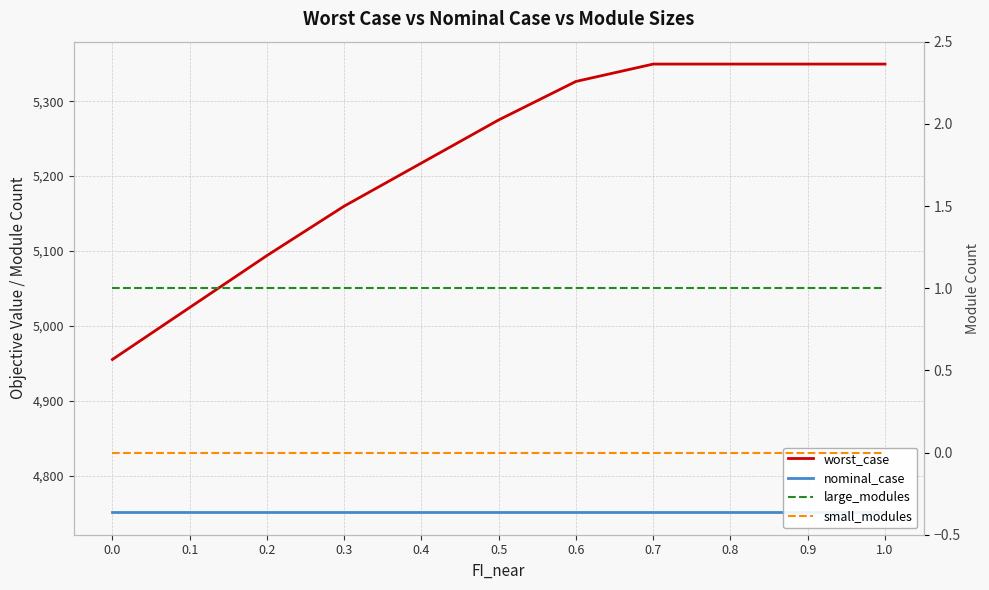

What are all the series names shown in the legend?

worst_case, nominal_case, large_modules, small_modules